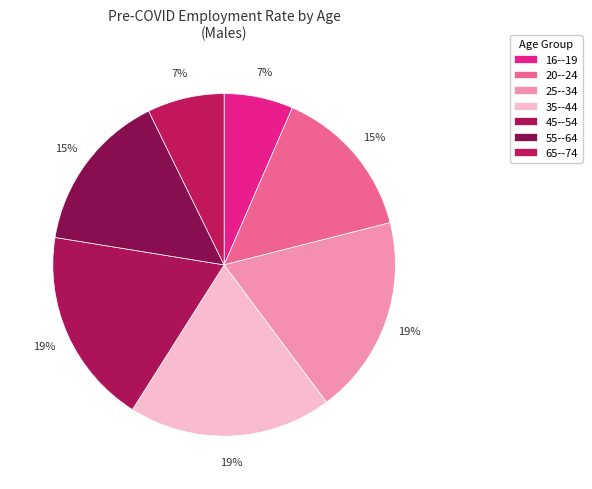

Rank the categories by value from highest to lowest.

35--44, 25--34, 45--54, 55--64, 20--24, 65--74, 16--19